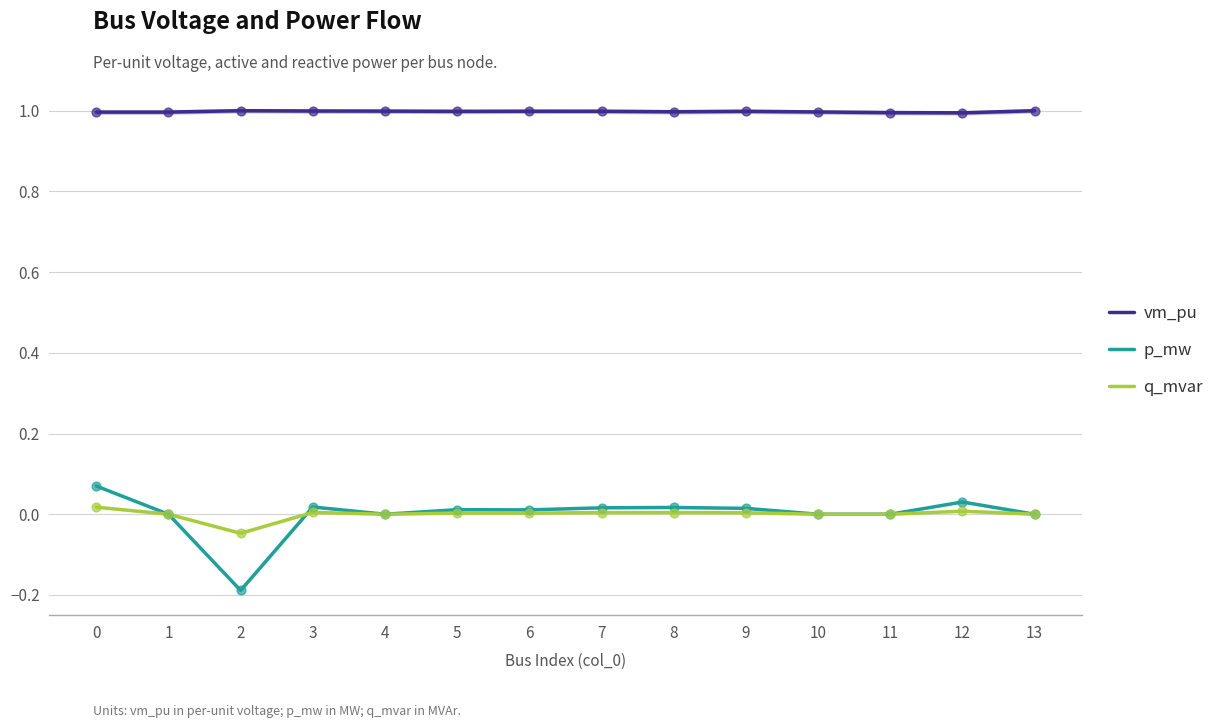

At how many categories does at least one series exceed 0?

14